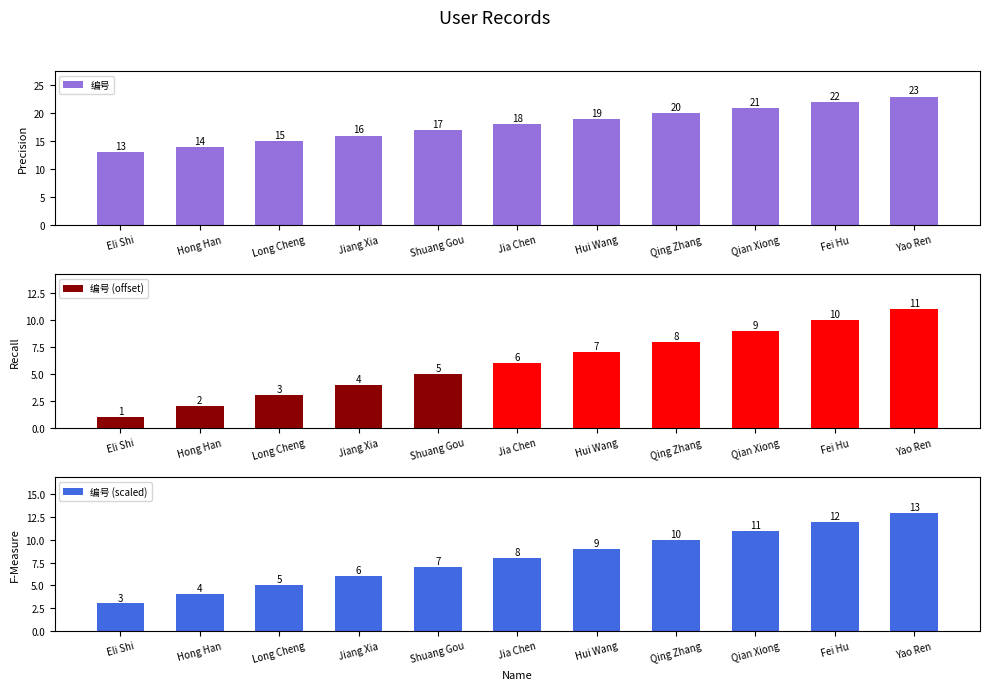

Count the number of categories in the chart.

11